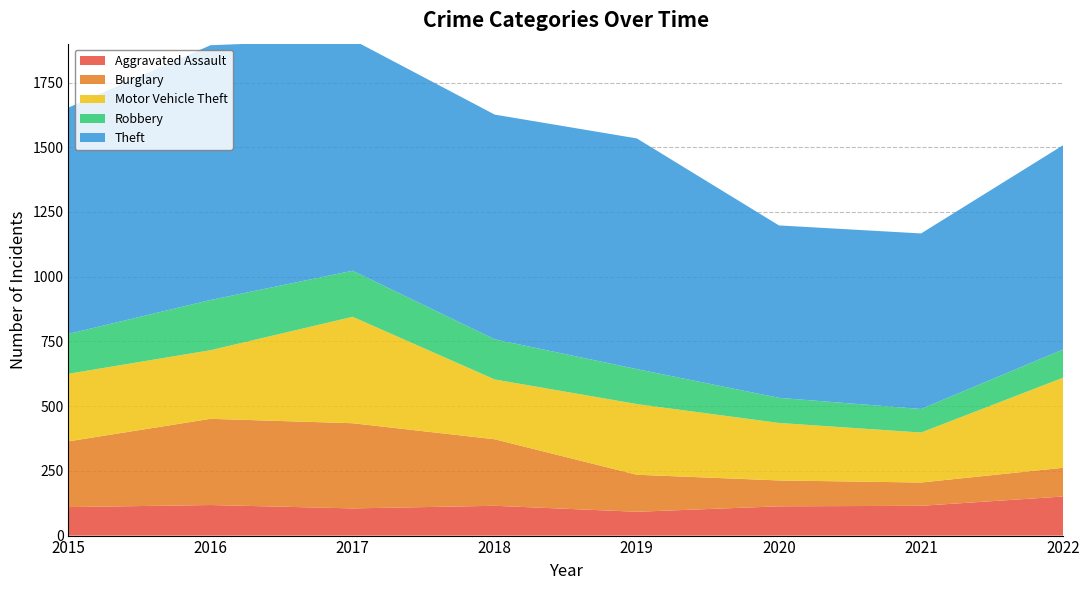

Reading right to left, what are all the values shown in this chart?

Aggravated Assault: 2022=151	2021=115	2020=113	2019=92	2018=115	2017=105	2016=118	2015=110
Burglary: 2022=111	2021=90	2020=100	2019=143	2018=257	2017=329	2016=333	2015=254
Motor Vehicle Theft: 2022=348	2021=193	2020=222	2019=273	2018=231	2017=411	2016=265	2015=261
Robbery: 2022=109	2021=91	2020=97	2019=135	2018=155	2017=178	2016=194	2015=154
Theft: 2022=789	2021=678	2020=666	2019=891	2018=868	2017=892	2016=984	2015=874